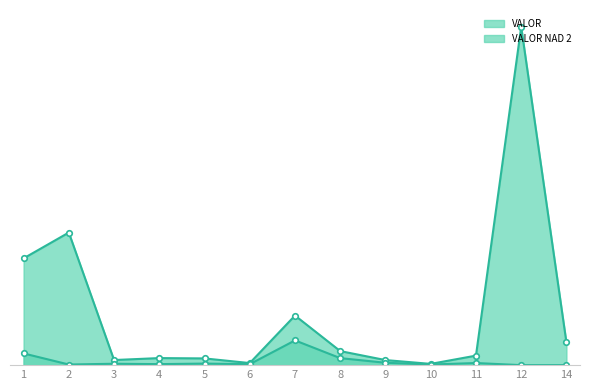

What is the average value of the VALOR NAD 2 series?

18833.6